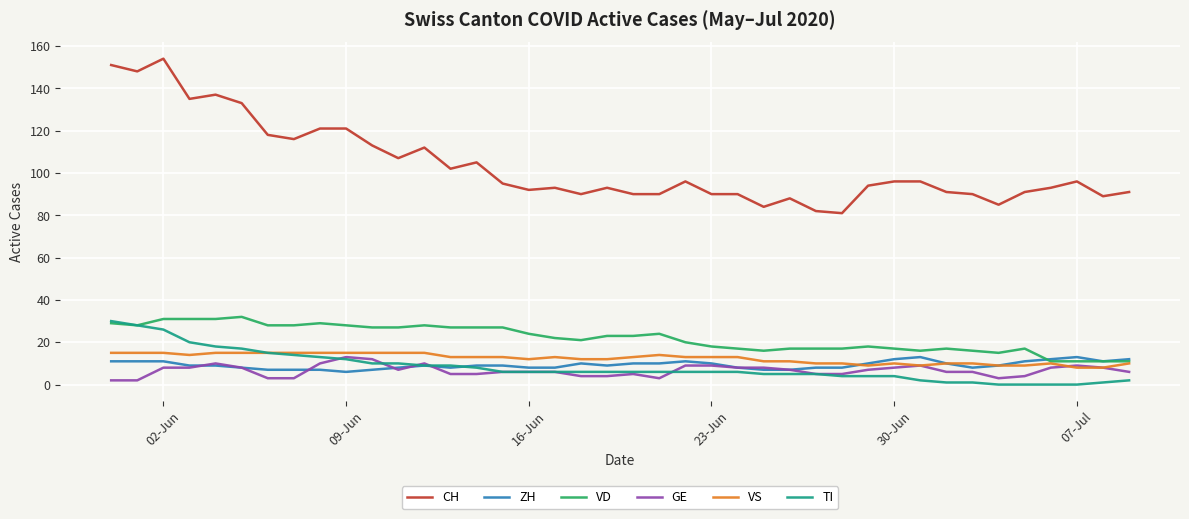

How many values in the CH series are below 95?

20